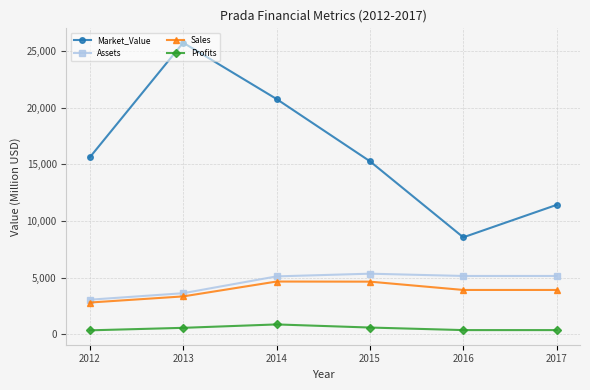

At 2016, list the series in order from largest to smallest.

Market_Value, Assets, Sales, Profits